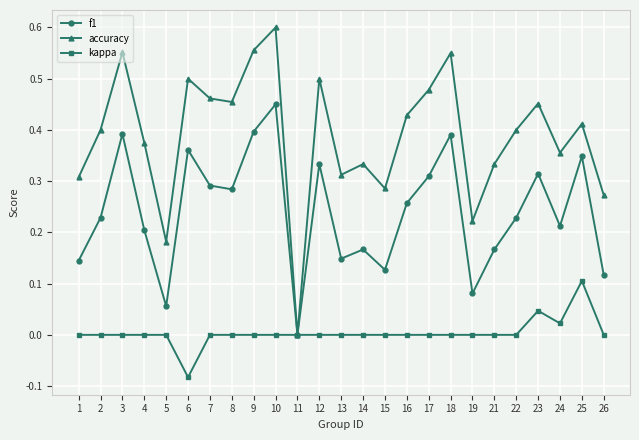

At which label does kappa reach its peak?

25